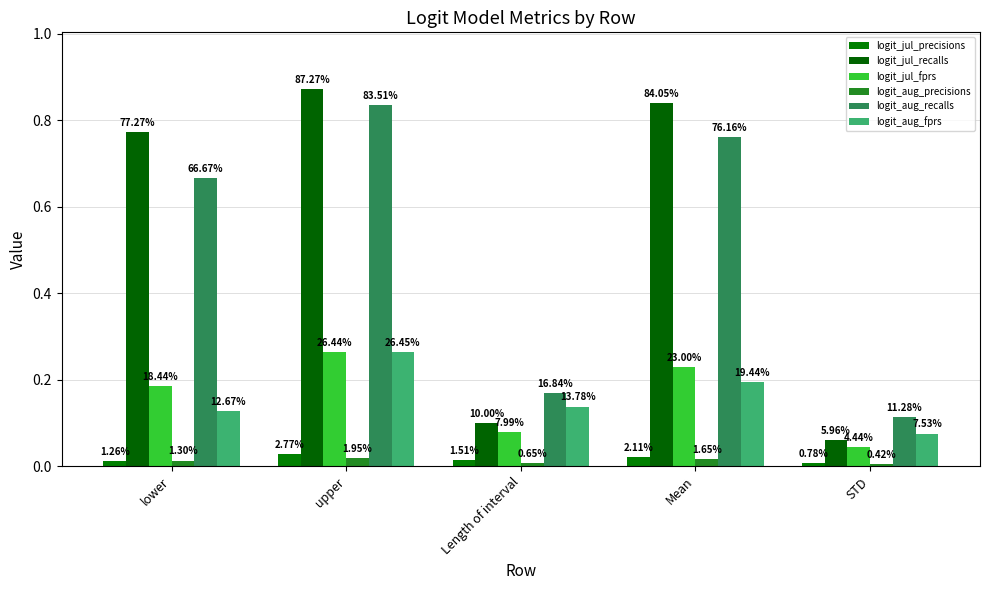

Is it true that logit_jul_recalls equals 0.4 at lower?

False